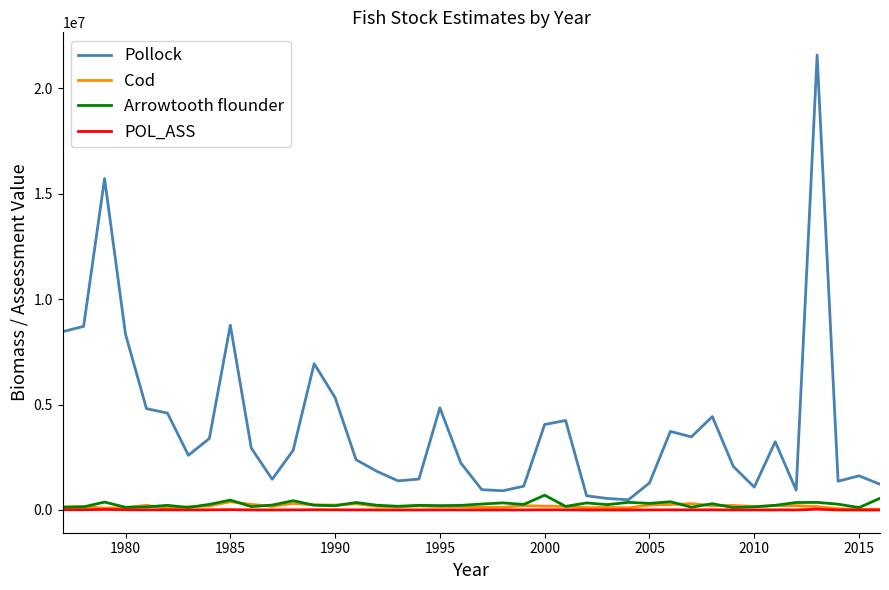

Which series has the widest spread of values?

Pollock